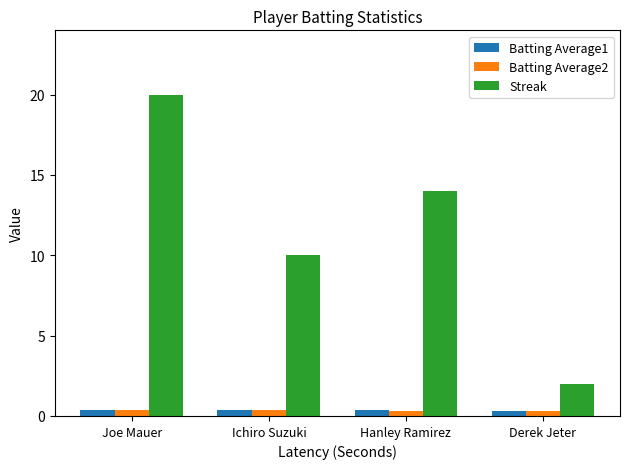

Which series has the largest total across all categories?

Streak